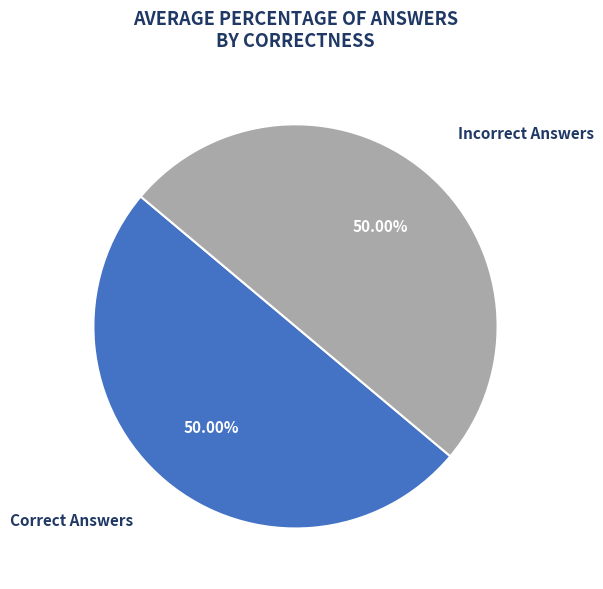

What is the ratio of the value at Incorrect Answers to the value at Correct Answers?

1.0